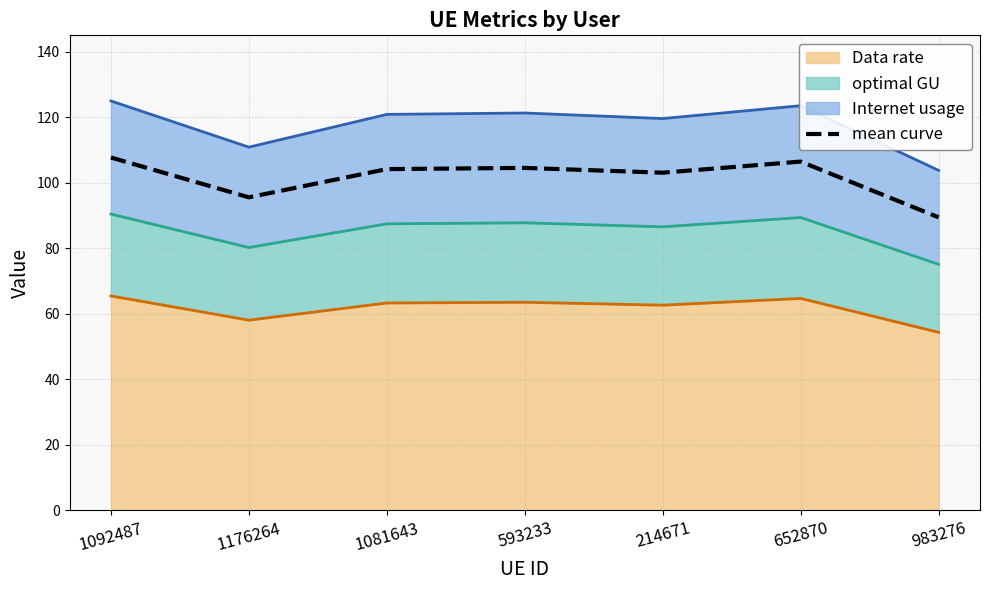

List the labels in order of value, largest first.

1092487, 652870, 593233, 1081643, 214671, 1176264, 983276